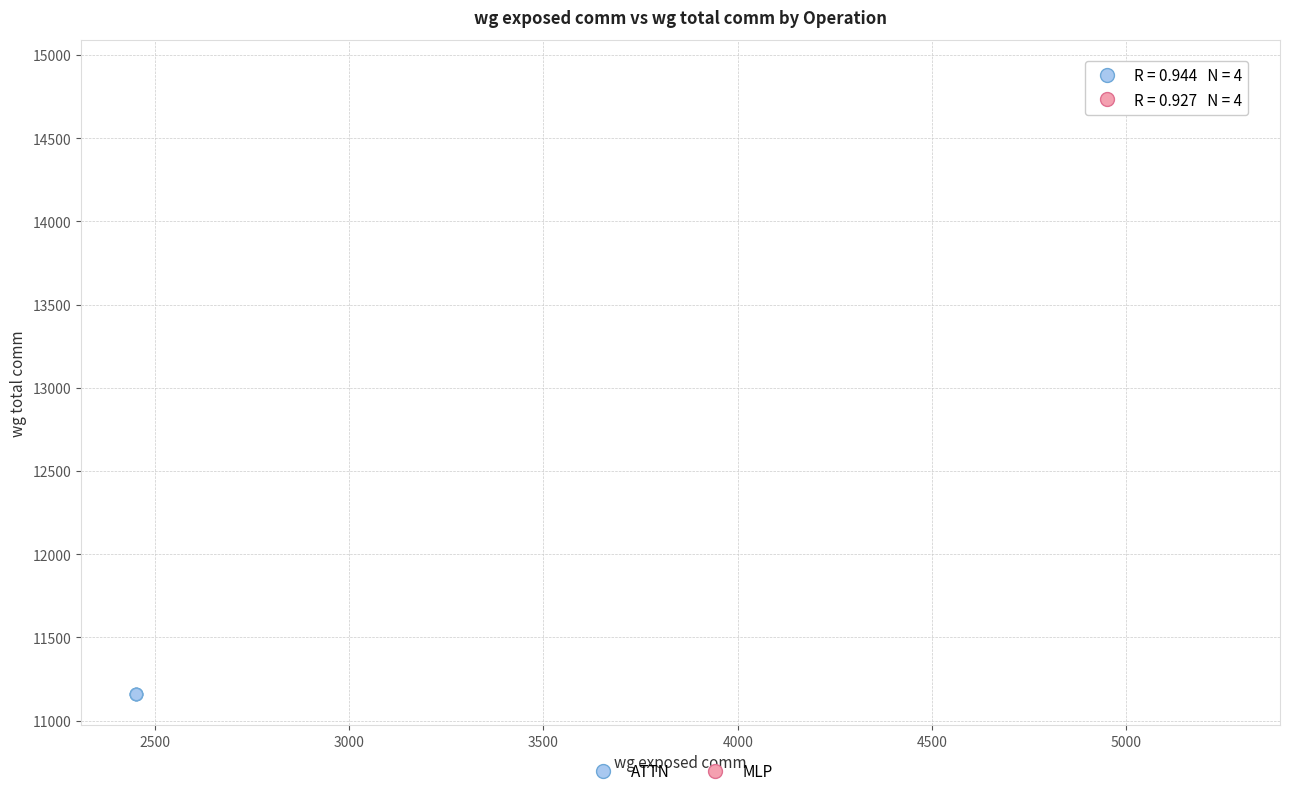

Which series reaches the maximum Y coordinate?

MLP